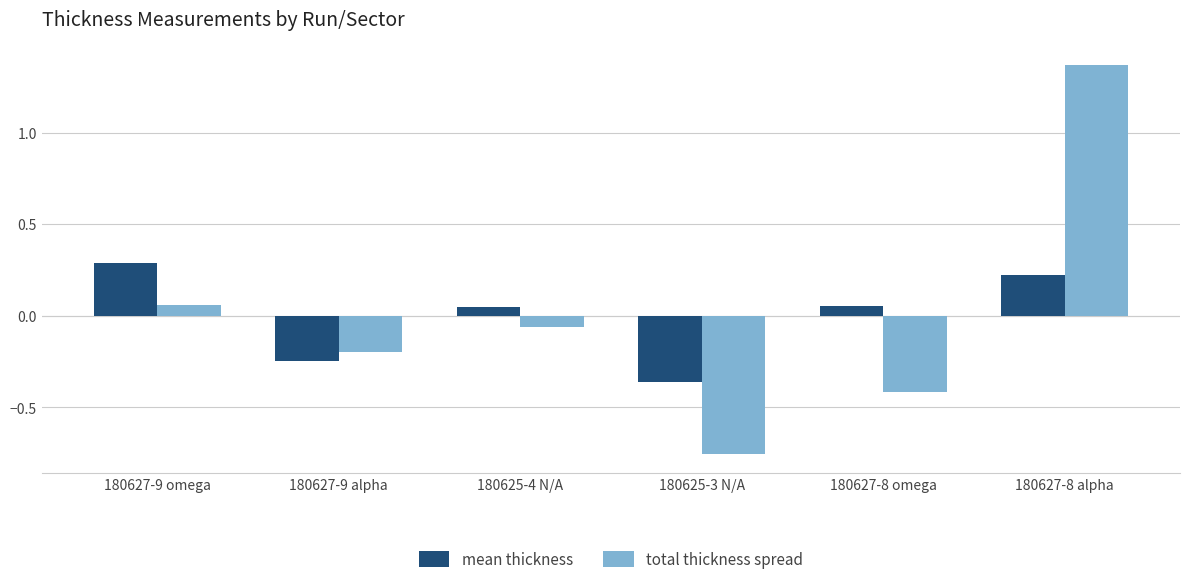

What is the label of the 2nd bar from the left?

180627-9 alpha